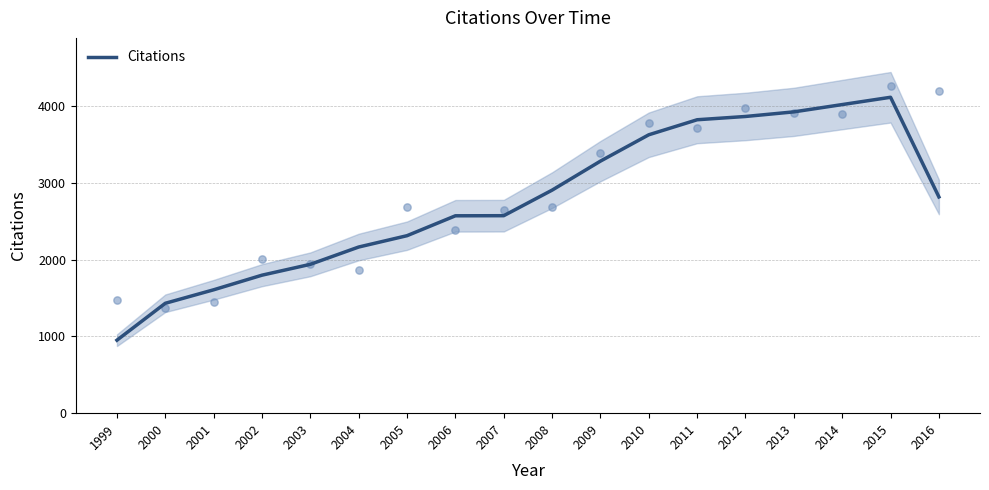

Between 2010 and 2002, which is larger?

2010